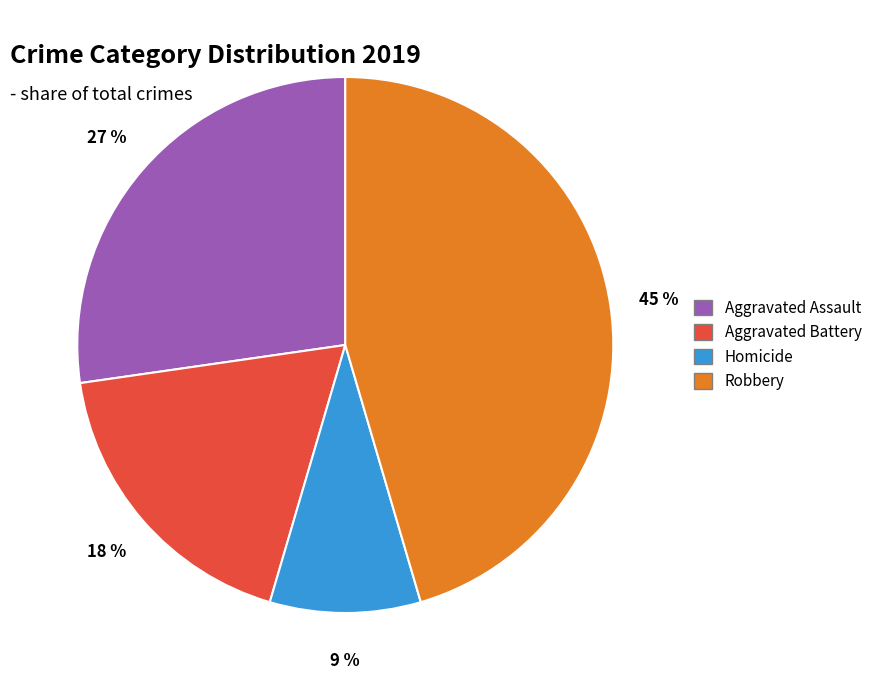

To the nearest percent, what is the difference between the Robbery and Homicide slice percentages?

36%